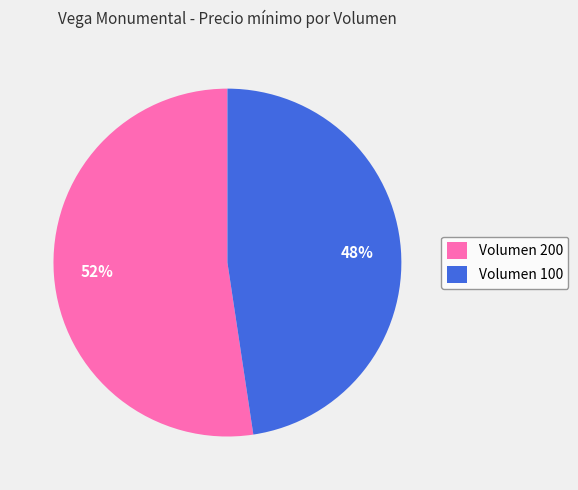

To the nearest percent, what is the average slice percentage?

50%